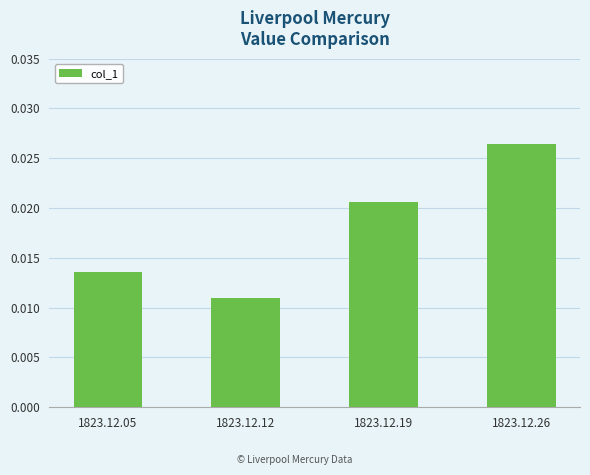

At which category does the chart reach its minimum across all series?

1823.12.12